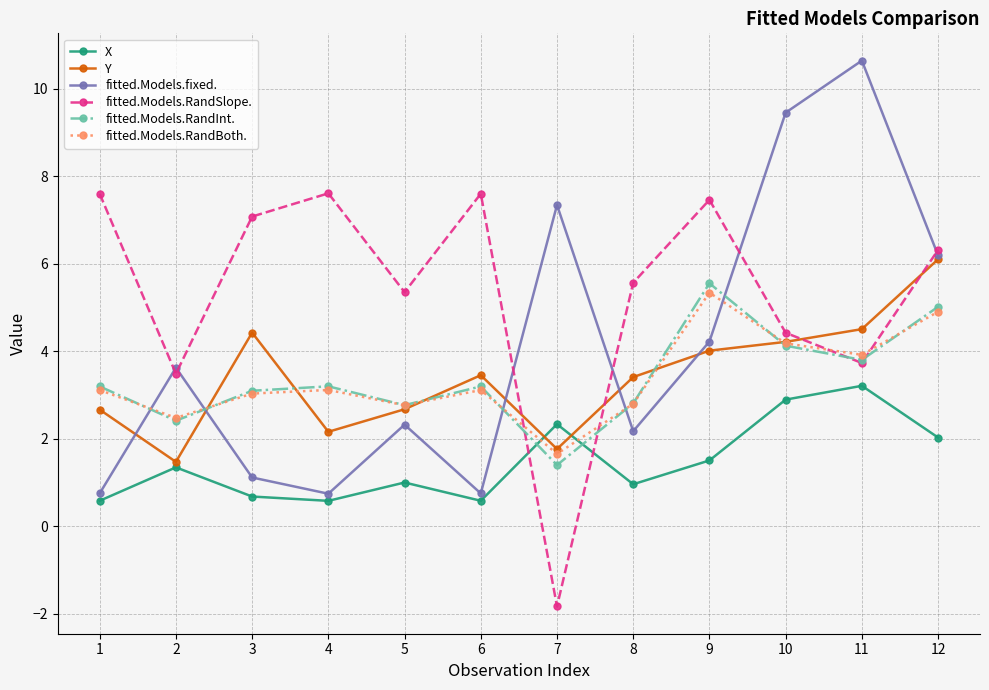

In X, how many points are higher than both neighbors (excluding endpoints)?

4